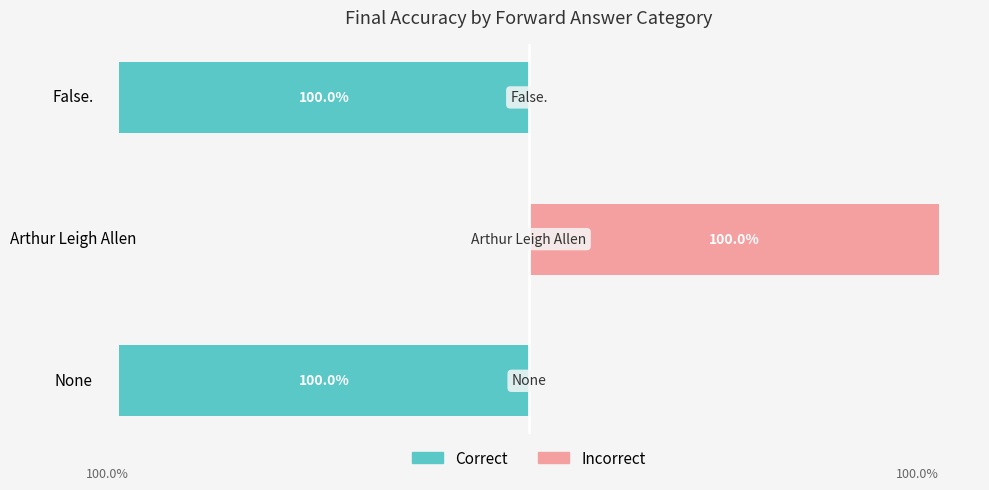

Which series has the widest spread of values?

Correct